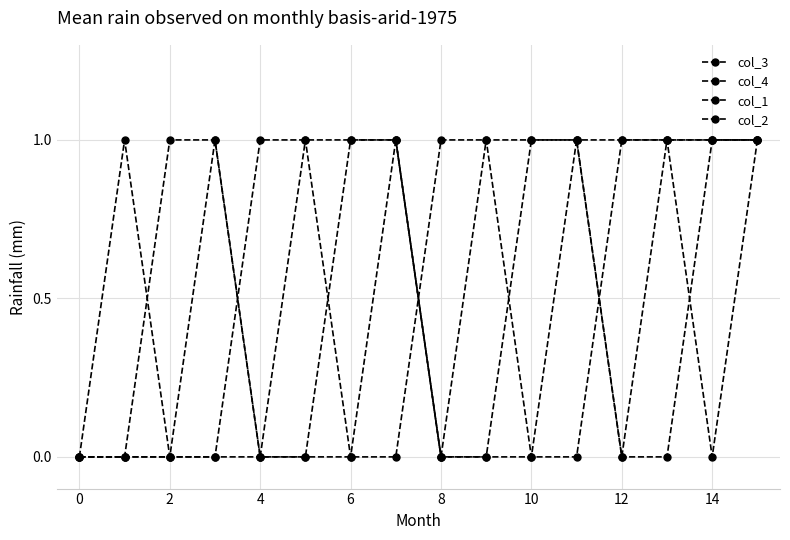

What is the value of the col_4 point at the 10th from the left?

1